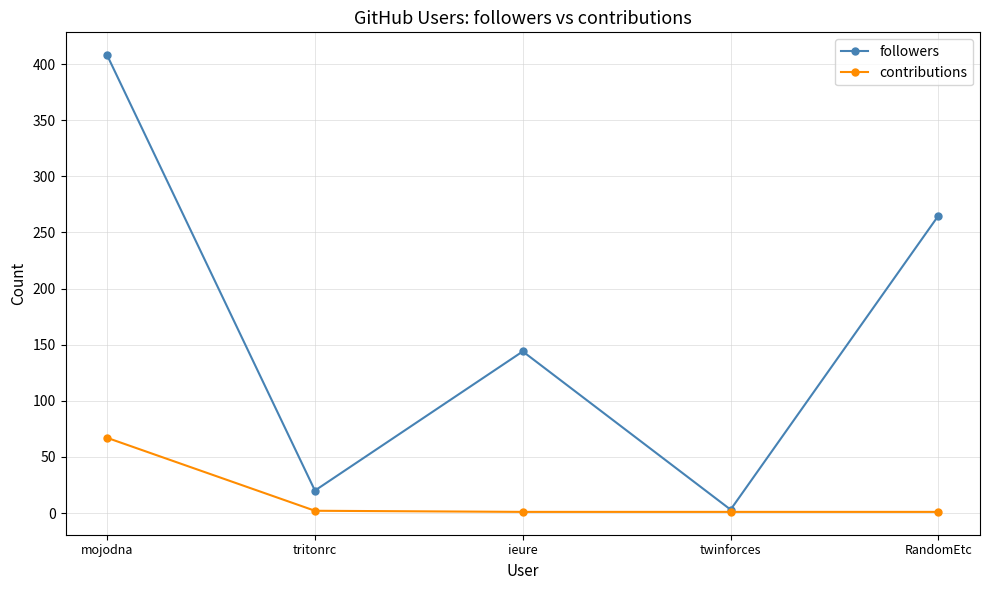

Rank the series by their average value, from lowest to highest.

contributions, followers